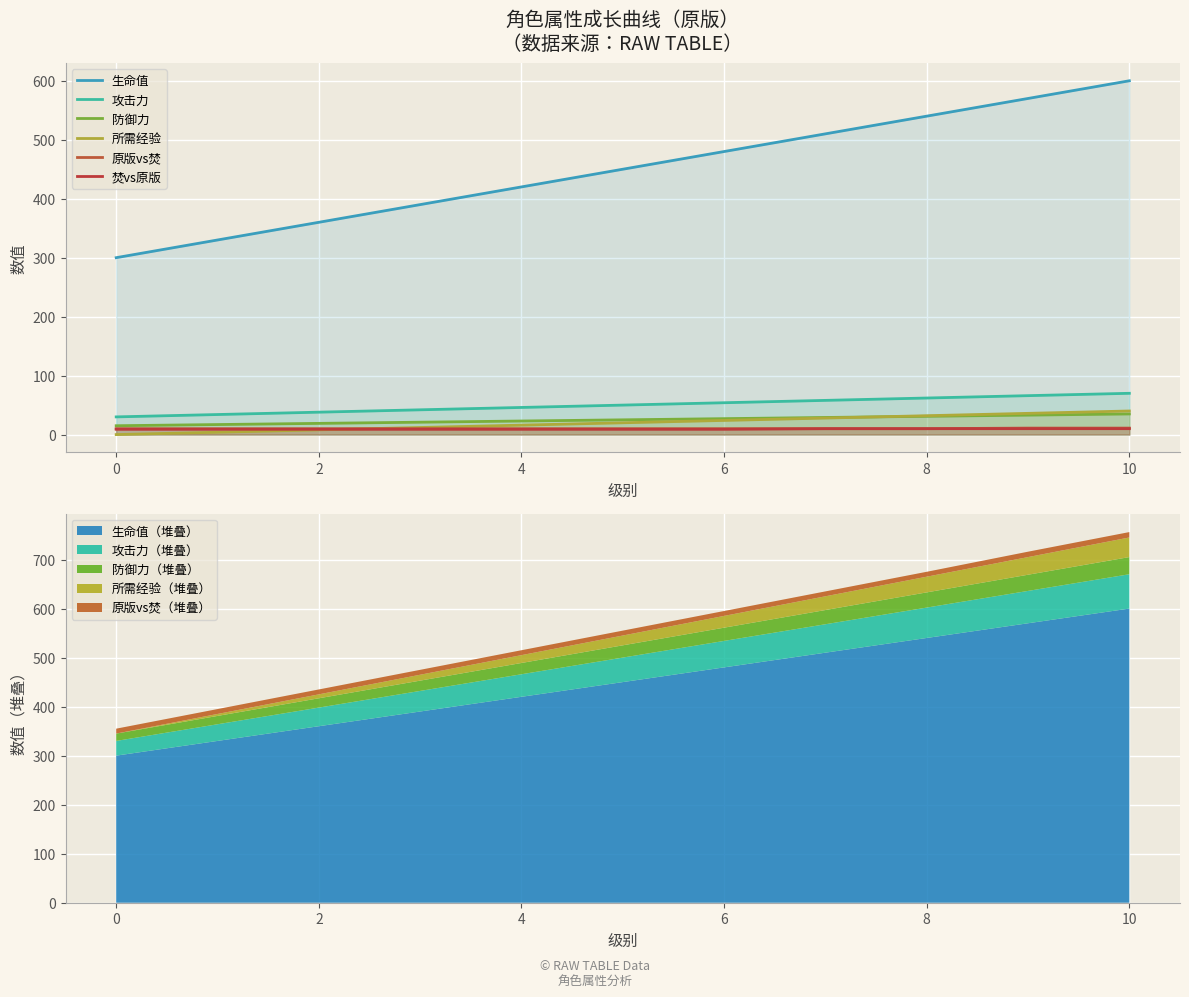

Read the 原版vs焚 value at 8.

10